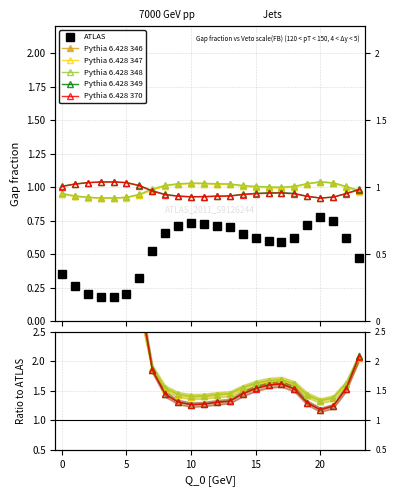

True or false: Pythia 6.428 346 and ATLAS intersect in this chart.

False